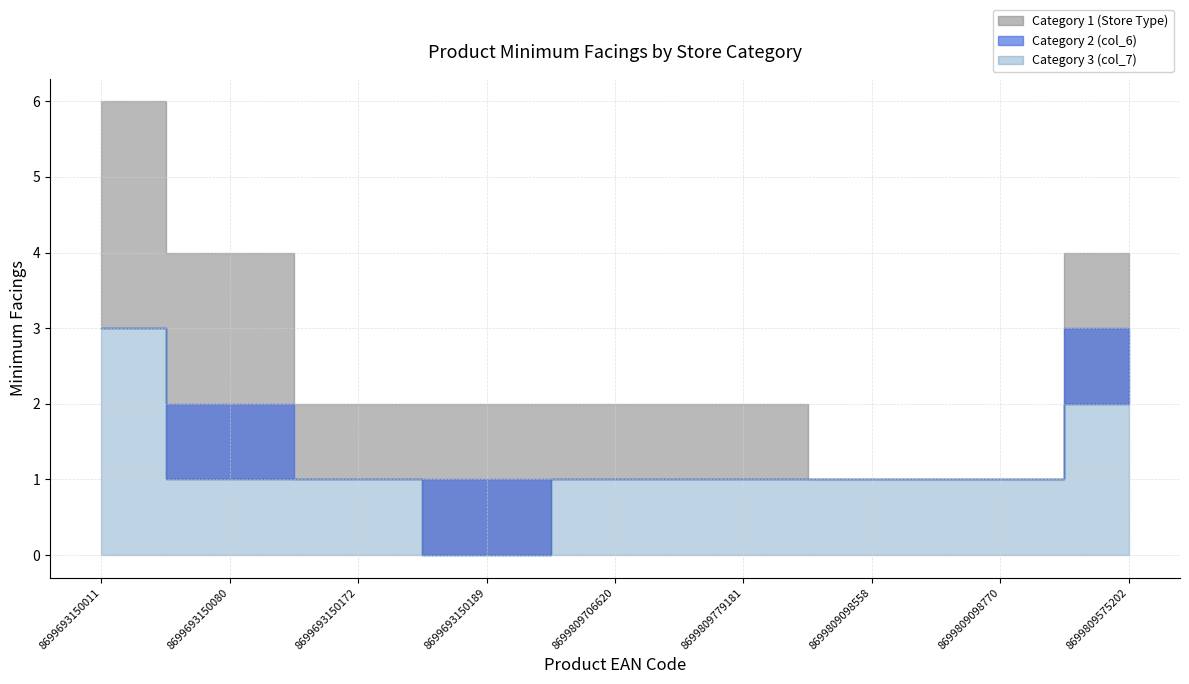

At which label does Category 1 (Store Type) first exceed 2?

8699693150011